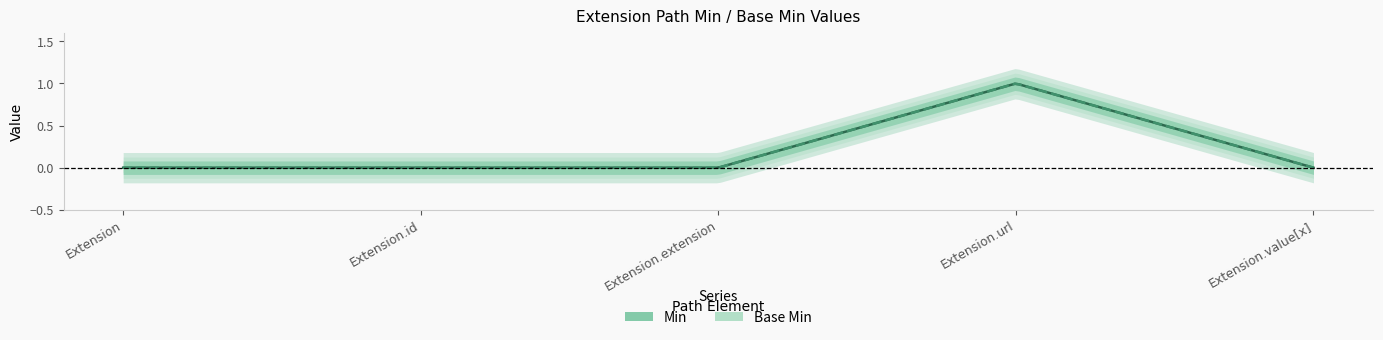

Which label corresponds to the smallest value in the chart?

Extension